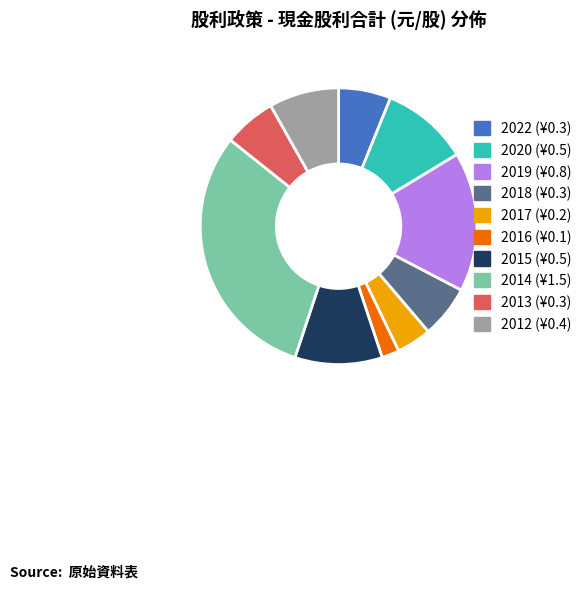

Which category has the smallest portion of the pie?

2016